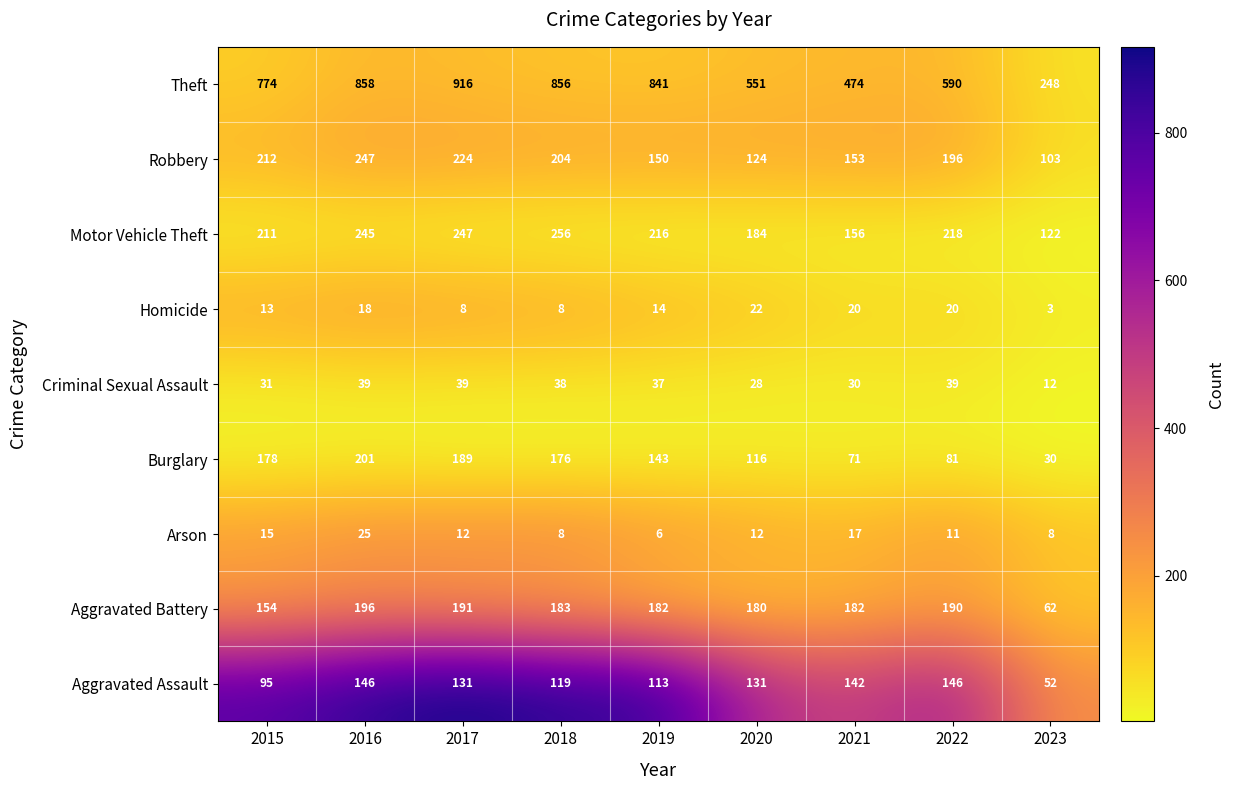

What is the sum of the Arson values at 2023 and 2022?

19